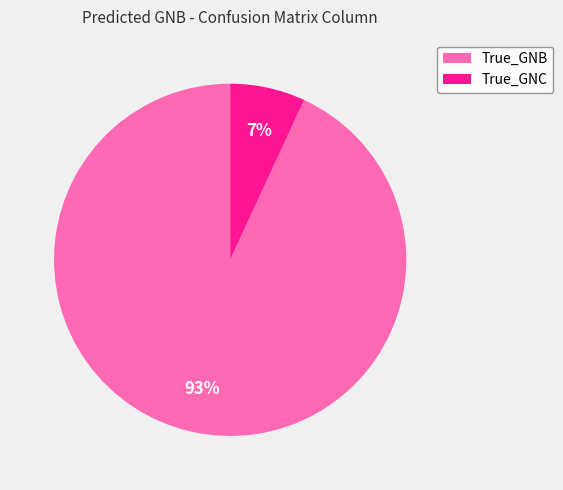

Combined, do True_GNB and True_GNC account for over 50%?

Yes